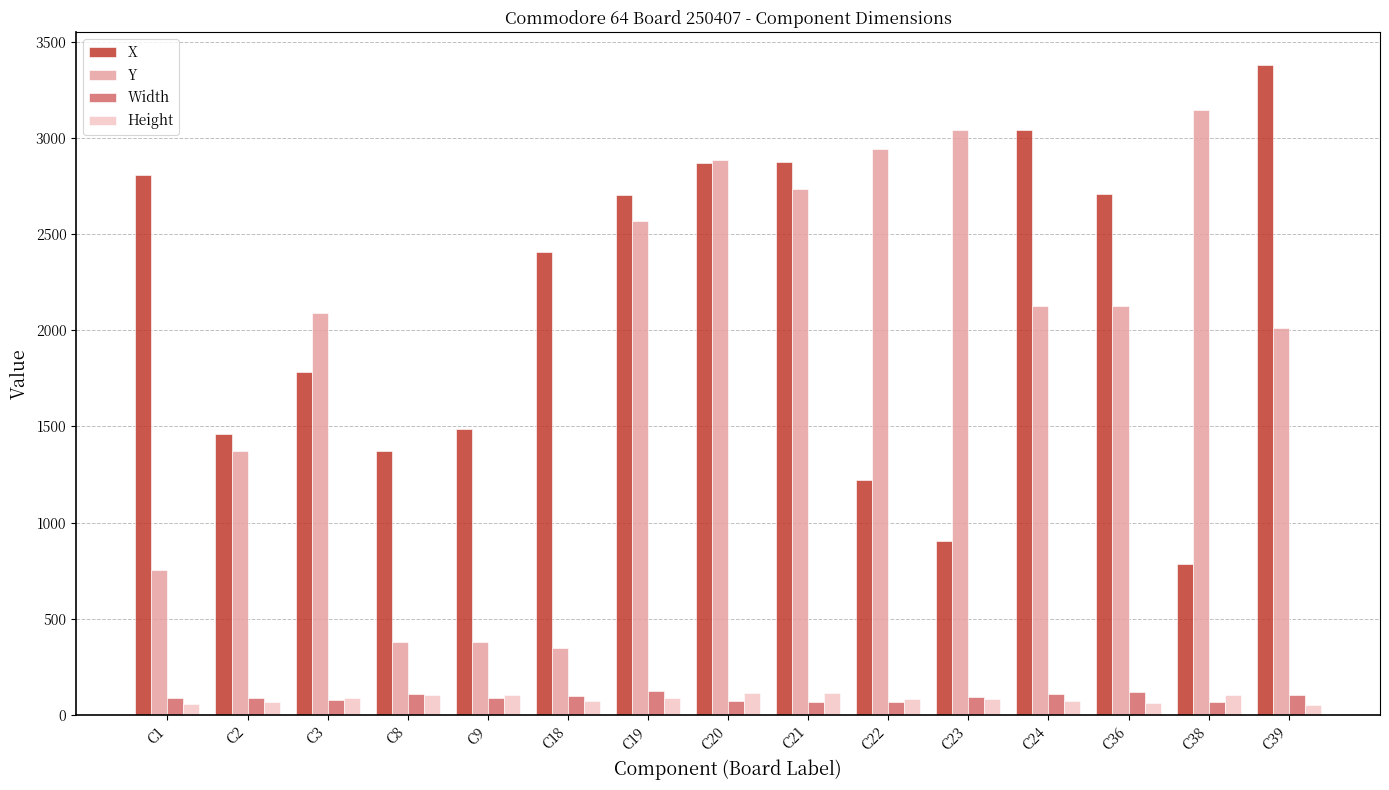

Which series has the largest total across all categories?

X